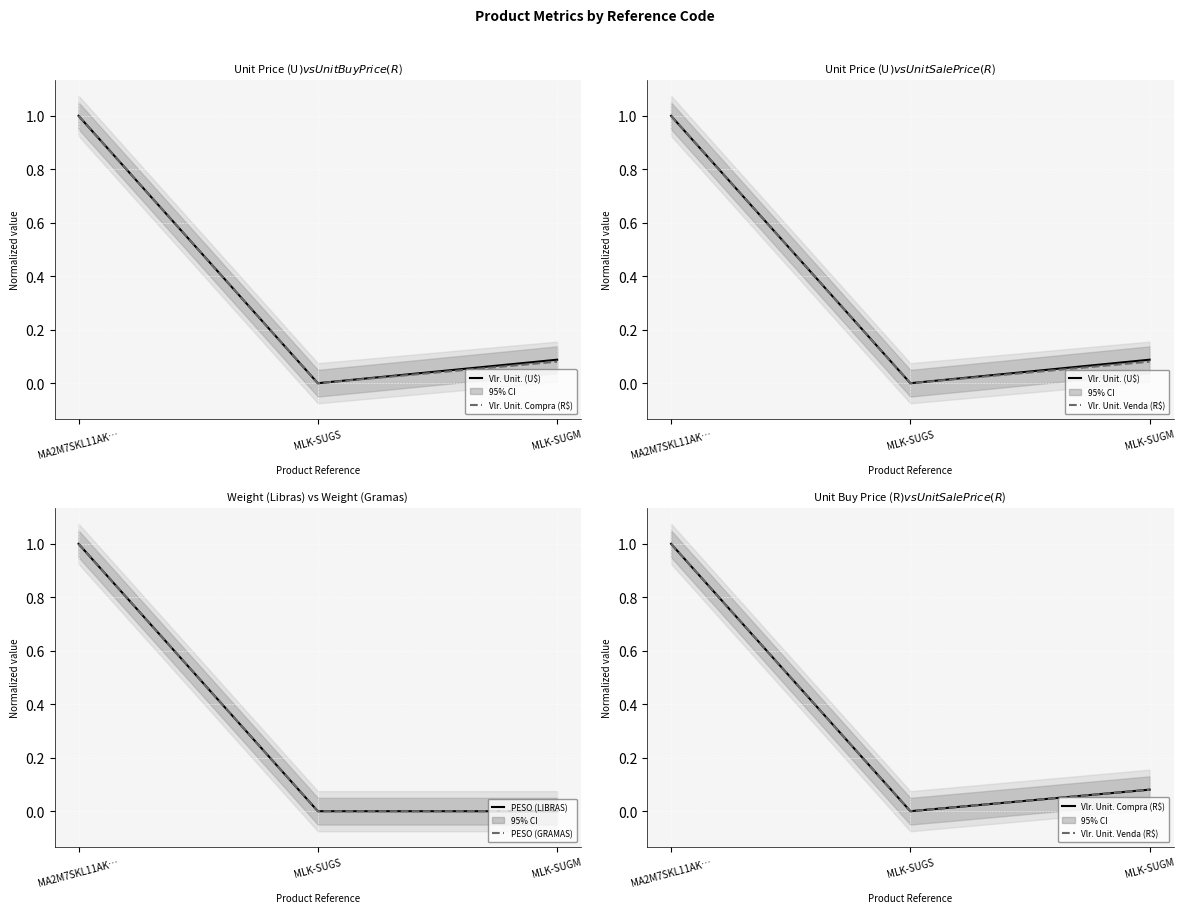

Rank the series by their maximum value, from highest to lowest.

Vlr. Unit. Venda (R$), PESO (GRAMAS), Vlr. Unit. Compra (R$), Vlr. Unit. (U$), PESO (LIBRAS)